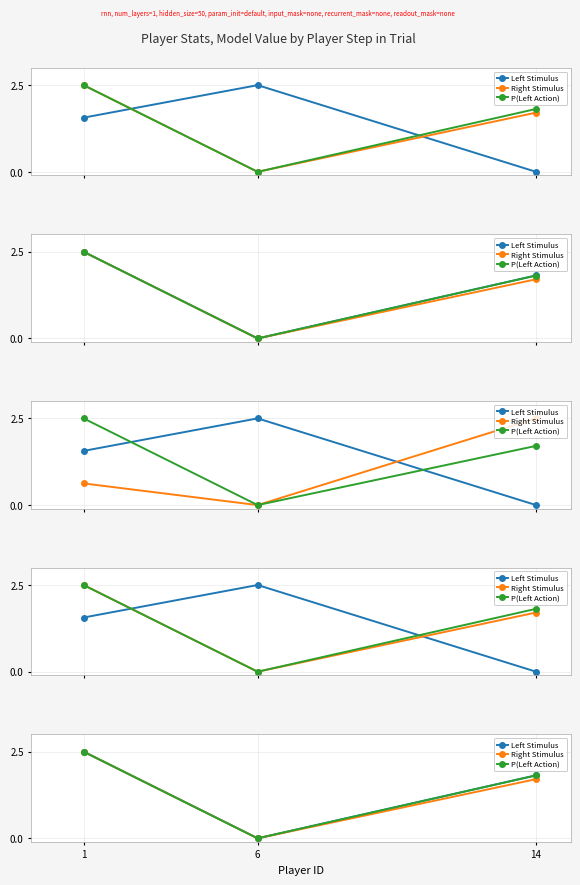

Is it true that P(Left Action) equals 2.5 at 1?

True